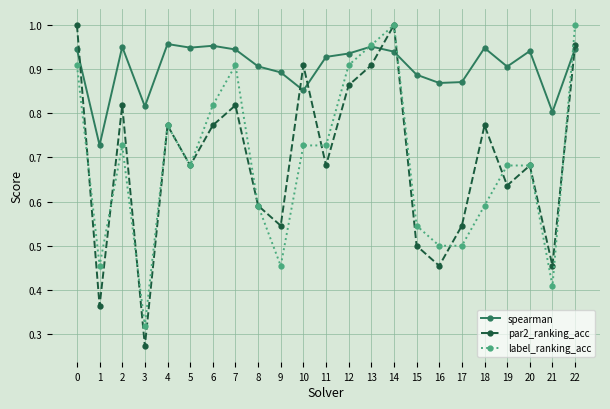

The value of spearman at 14 is 1.6. True or false?

False